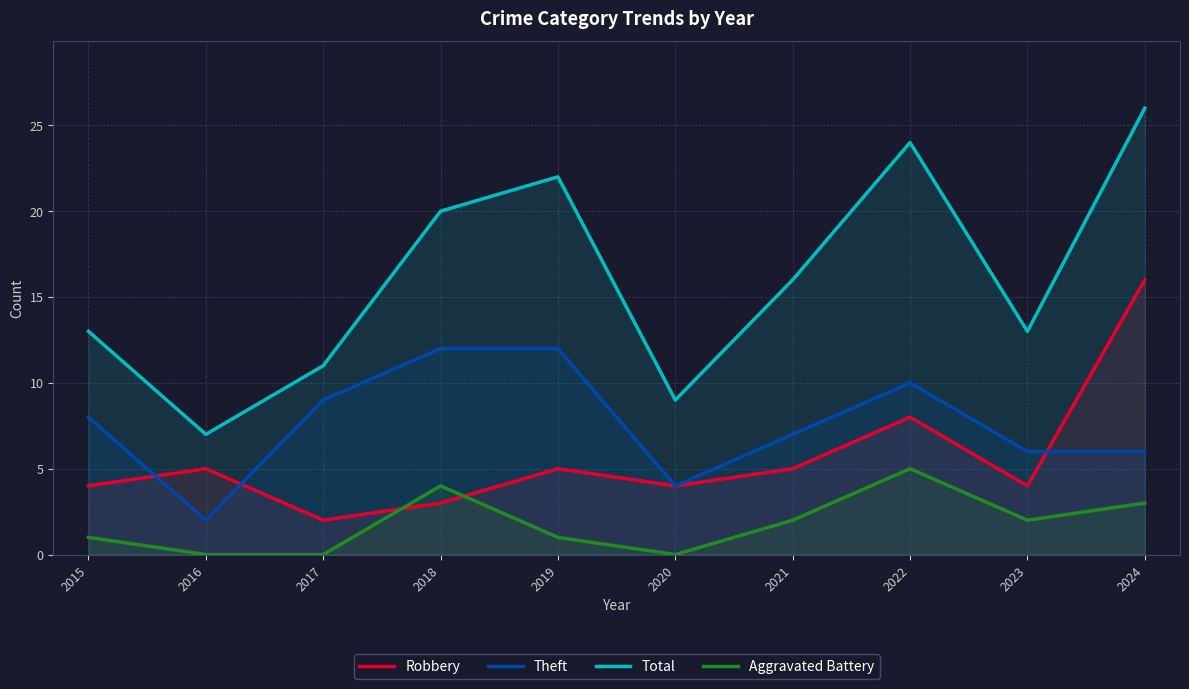

Is the value of Aggravated Battery at 2018 greater than the value of Theft at 2020?

No